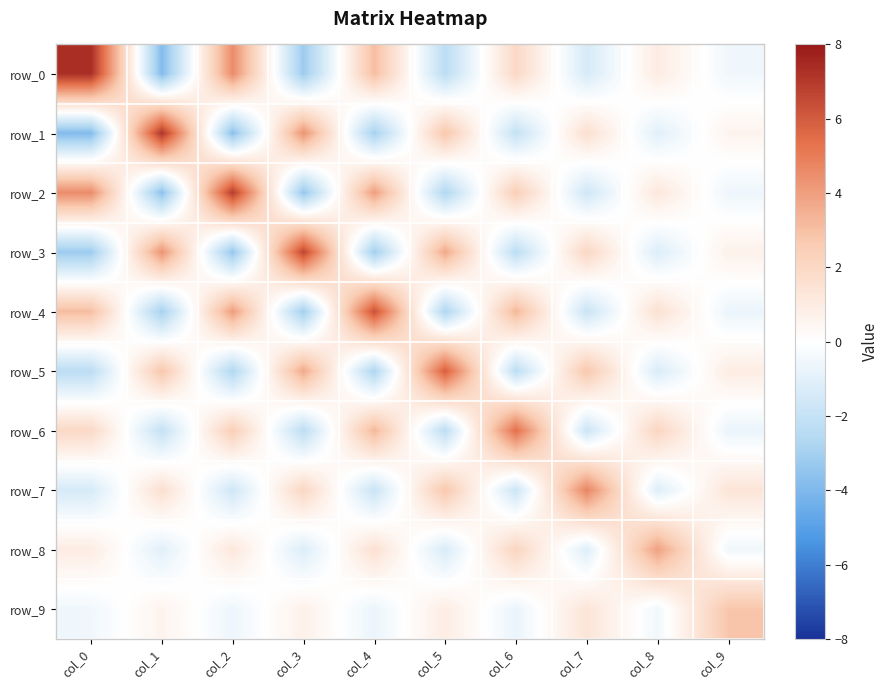

Which series has the largest total across all categories?

row_2